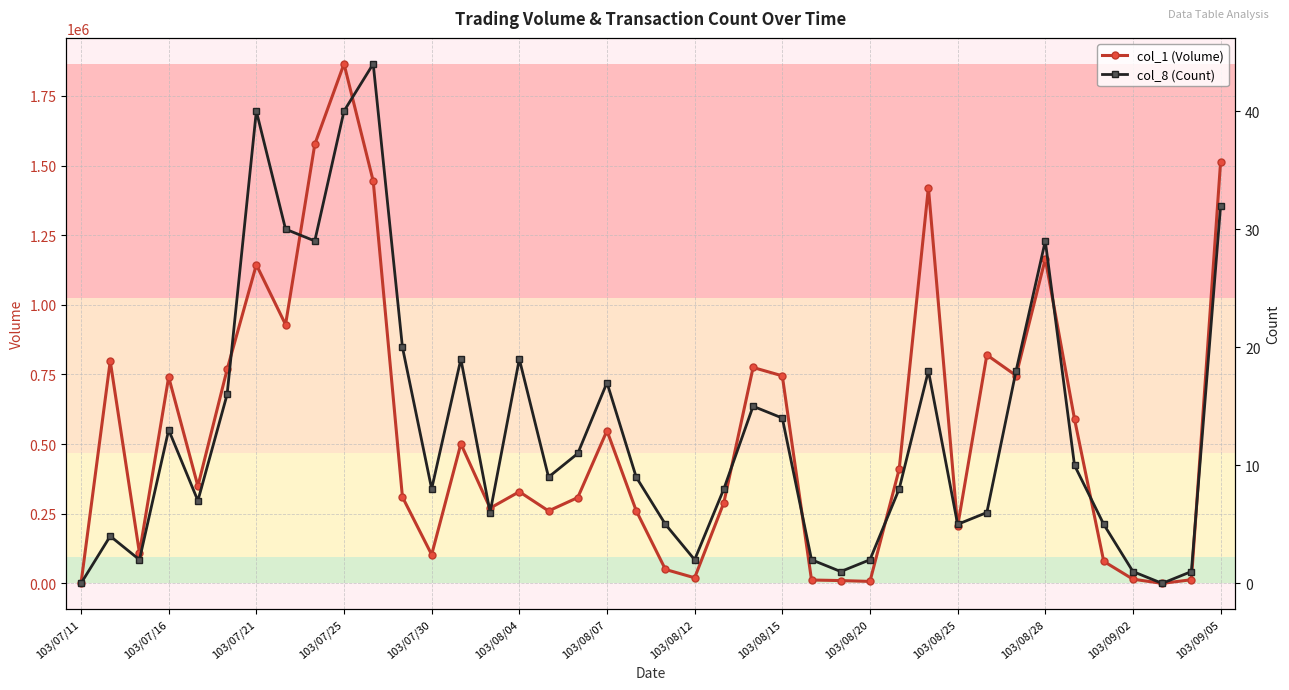

Which category has the highest value in the col_1 (Volume) series?

103/07/25